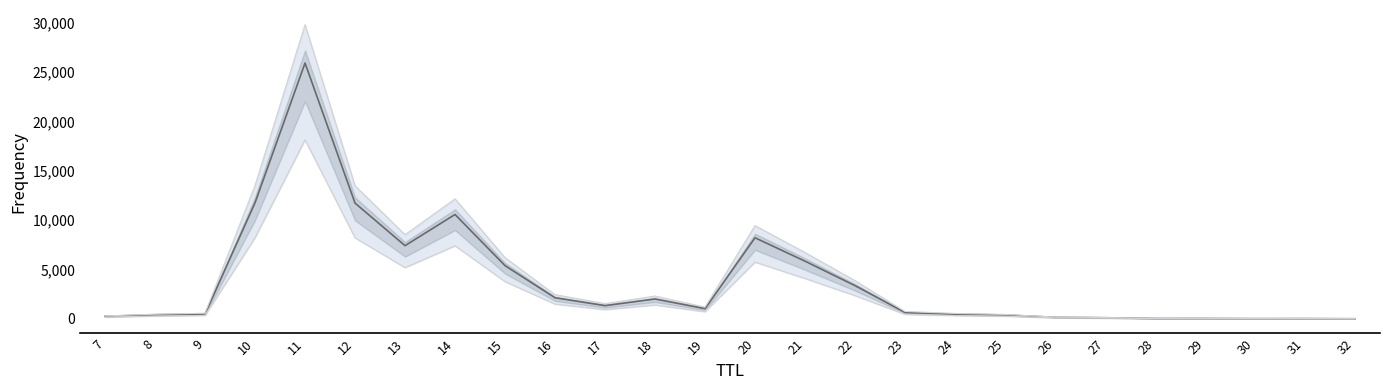

Between 30 and 26, which is larger?

26